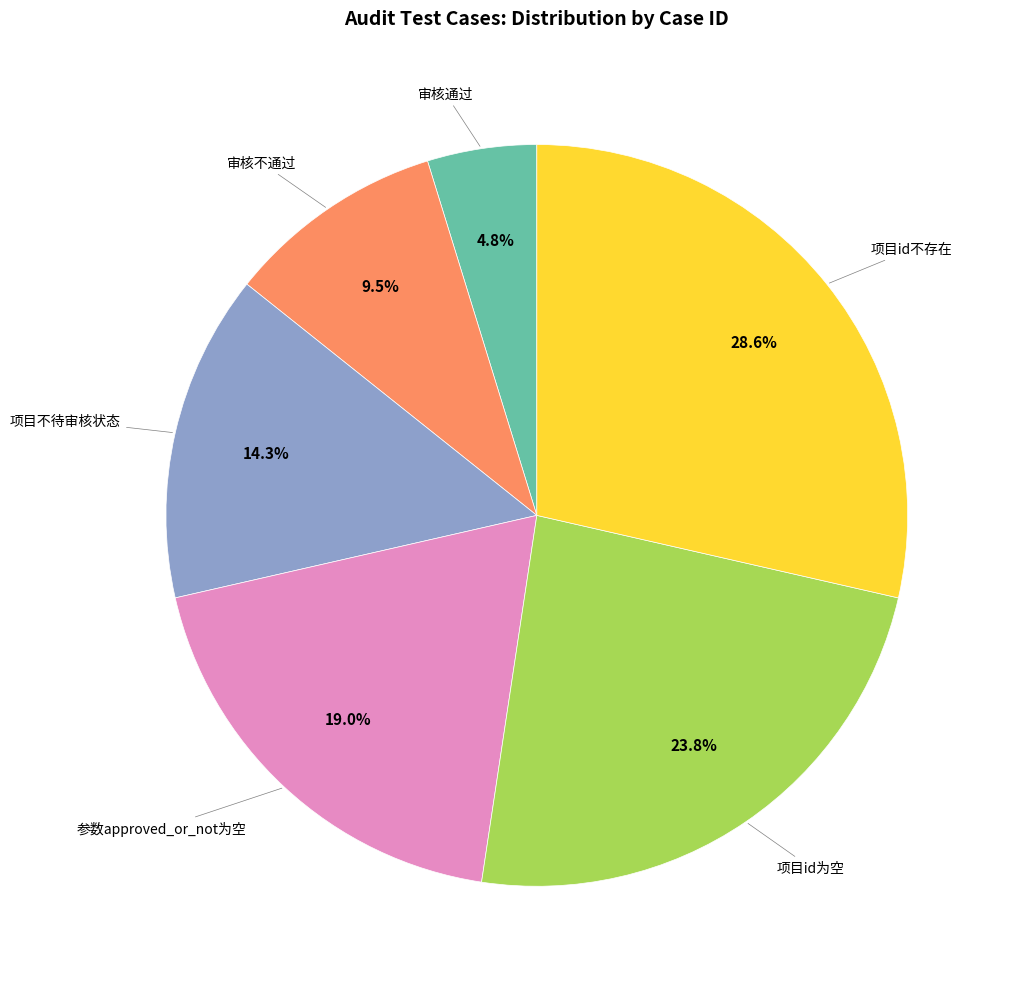

Does any single category account for the majority?

No